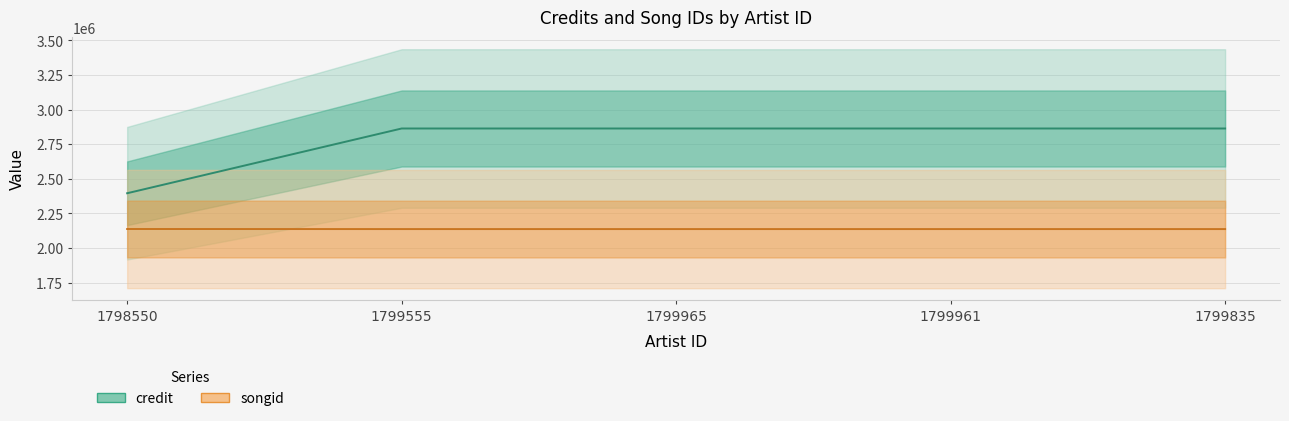

True or false: songid has more than 2 interior local peaks.

False